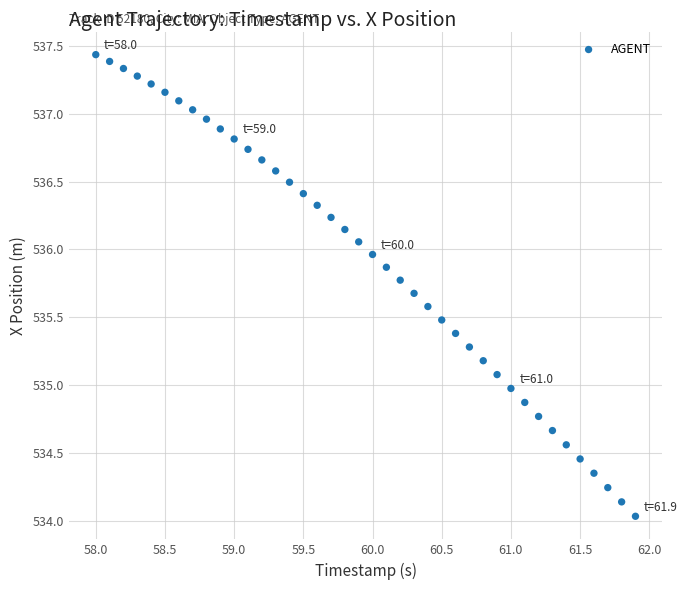

What is the range of X values (max minus min)?

3.9